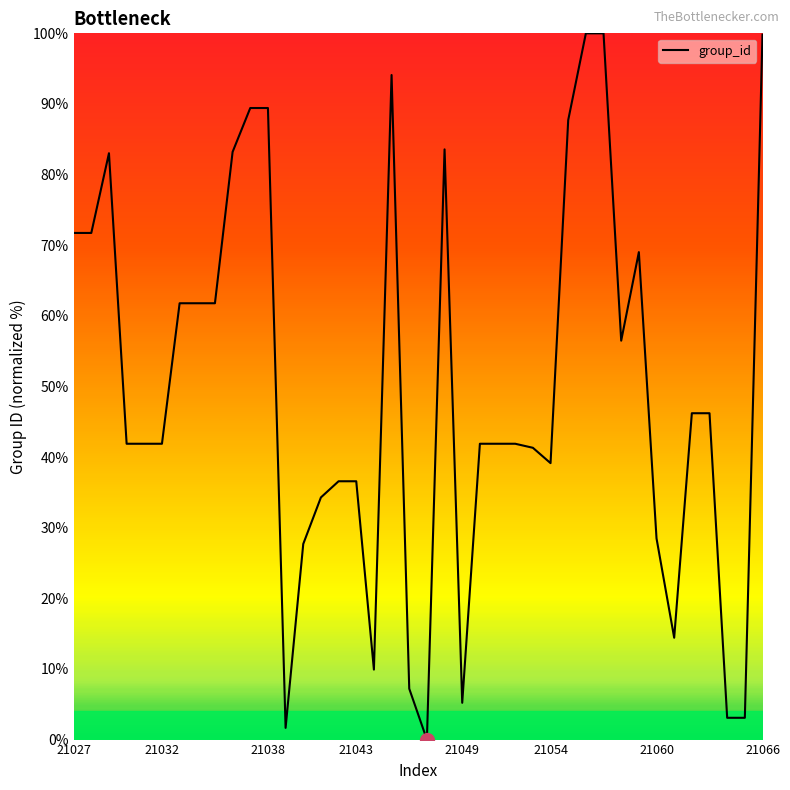

What is the difference between the maximum and minimum values?

100.0